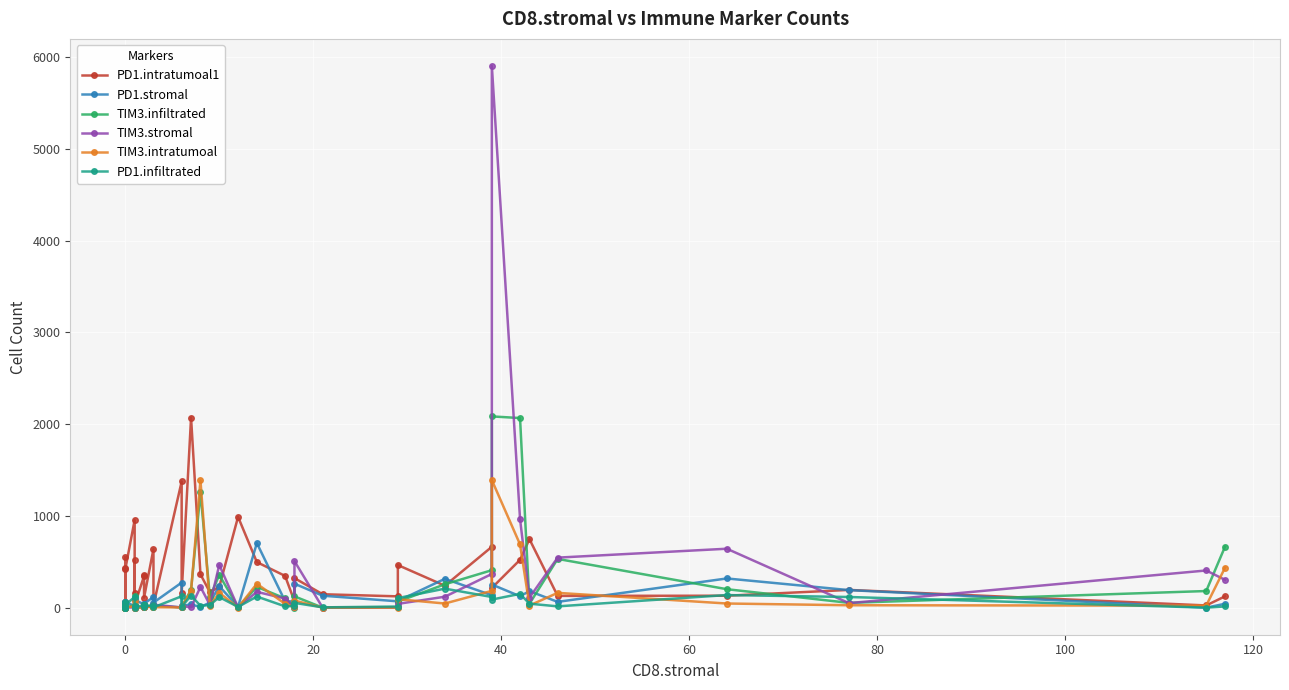

Reading right to left, transcribe all the data shown in this chart.

PD1.intratumoal1: 123	24	193	130	128	746	521	215	663	239	464	123	146	322	70	346	496	989	226	169	363	2070	159	1375	27	639	109	353	345	30	515	162	956	417	7	6	7	437	57	548
PD1.stromal: 42	0	191	318	63	180	124	252	135	314	72	69	130	261	66	71	703	9	233	55	7	35	20	273	55	115	44	31	37	83	8	95	17	62	2	1	45	42	2	62
TIM3.infiltrated: 664	181	52	201	531	42	2066	2084	408	254	66	2	0	123	0	101	226	5	356	116	1258	193	13	2	22	10	30	25	5	0	122	9	28	0	15	0	6	18	2	2
TIM3.stromal: 303	405	49	642	545	109	965	5903	367	119	41	3	0	507	2	99	172	2	465	31	226	3	17	2	32	15	6	2	6	0	11	6	2	2	23	0	25	19	2	7
TIM3.intratumoal: 435	22	26	45	161	23	689	1390	183	45	92	1	0	77	5	42	260	1	162	19	1388	184	7	2	5	6	7	3	4	0	67	1	16	0	0	0	1	10	0	15
PD1.infiltrated: 13	0	116	137	14	43	150	88	116	207	104	12	3	52	18	14	121	8	115	28	20	132	10	124	3	27	12	23	29	0	18	18	116	29	0	1	11	65	1	26